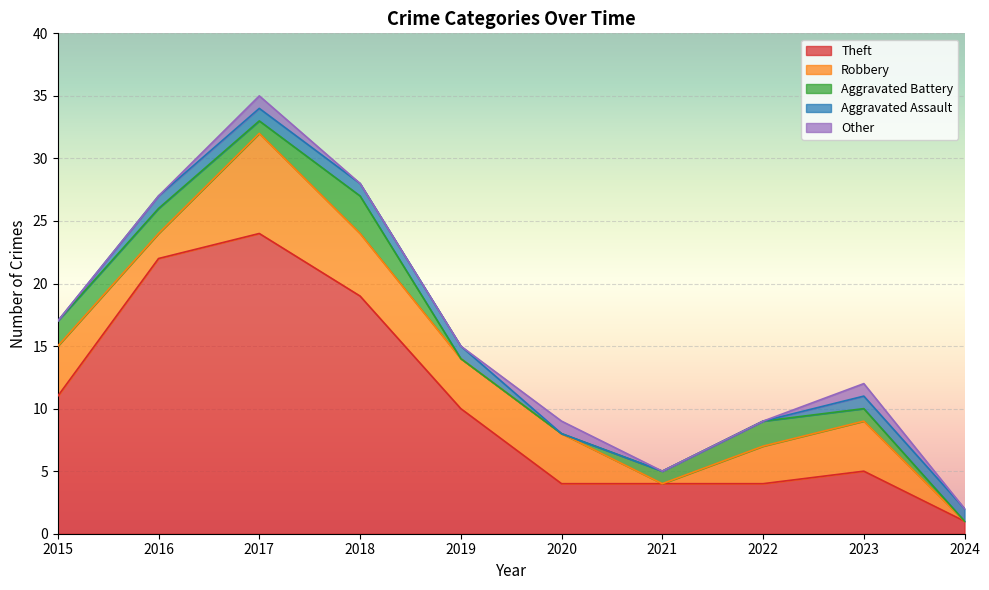

Does the chart display data point markers on the line(s)?

No